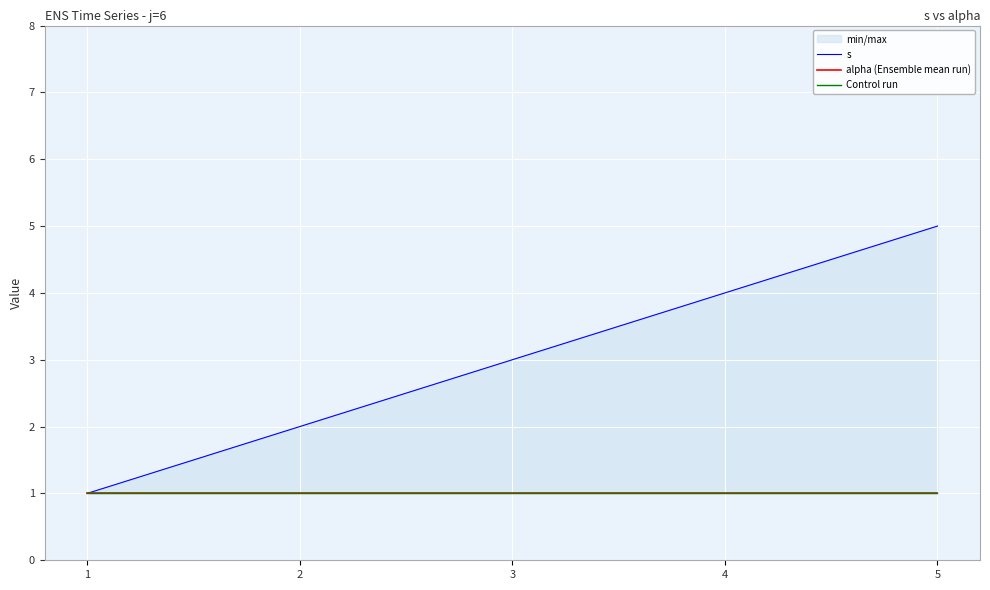

How many lines are shown in the chart?

3